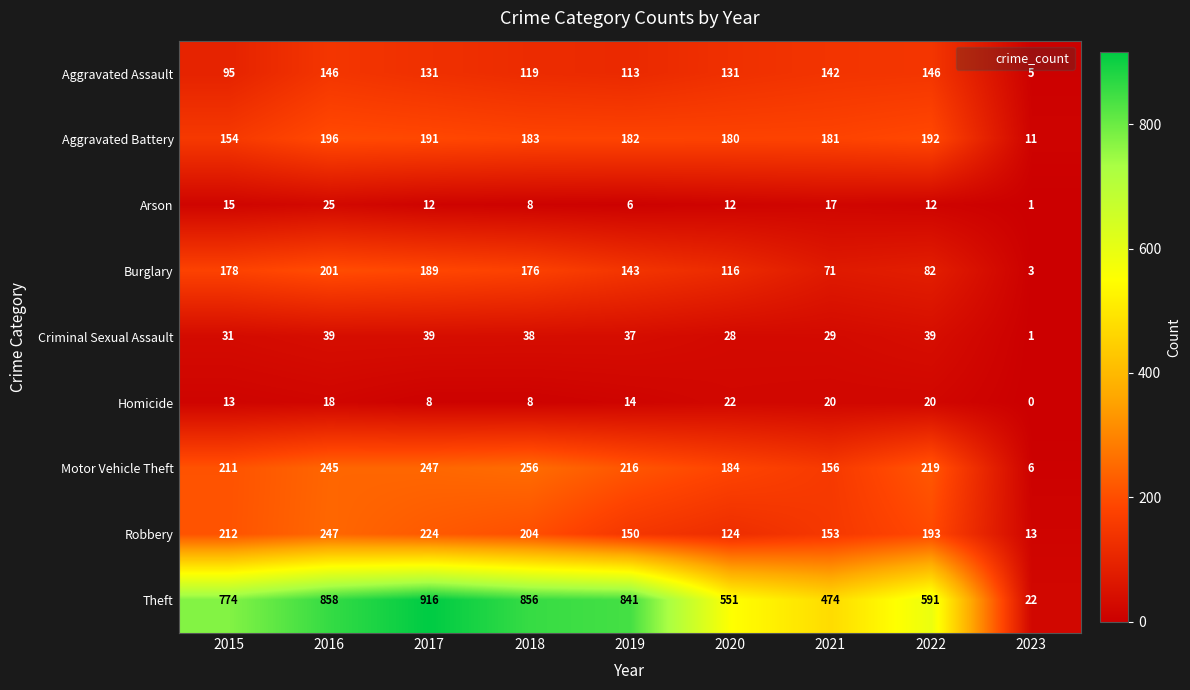

Which series has the largest total across all categories?

Theft